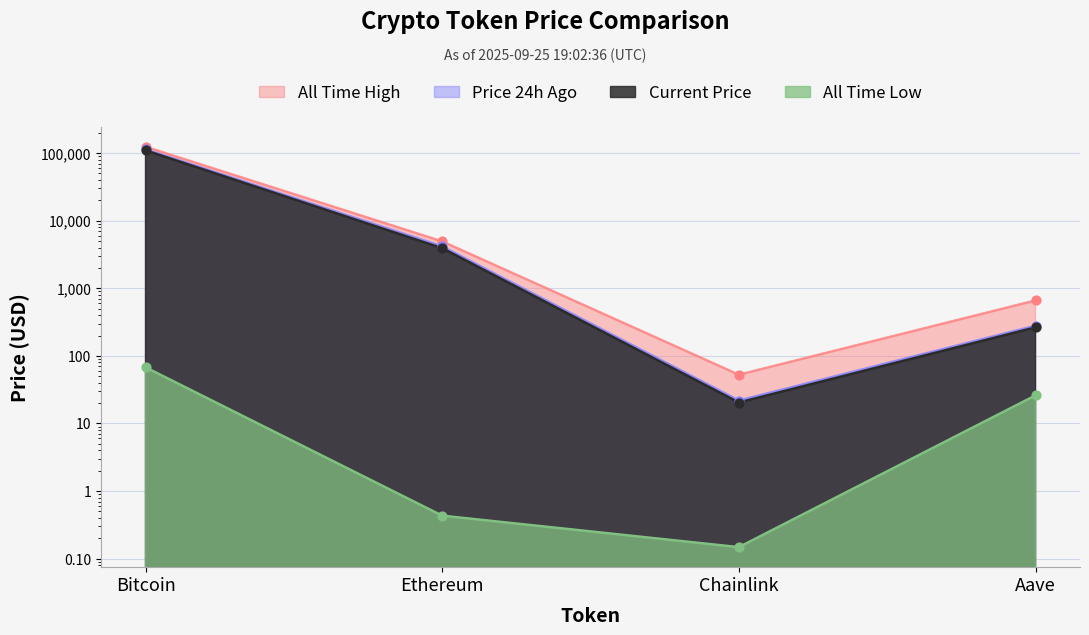

What are all the series names shown in the legend?

price, price24hAgo, allTimeHigh, allTimeLow